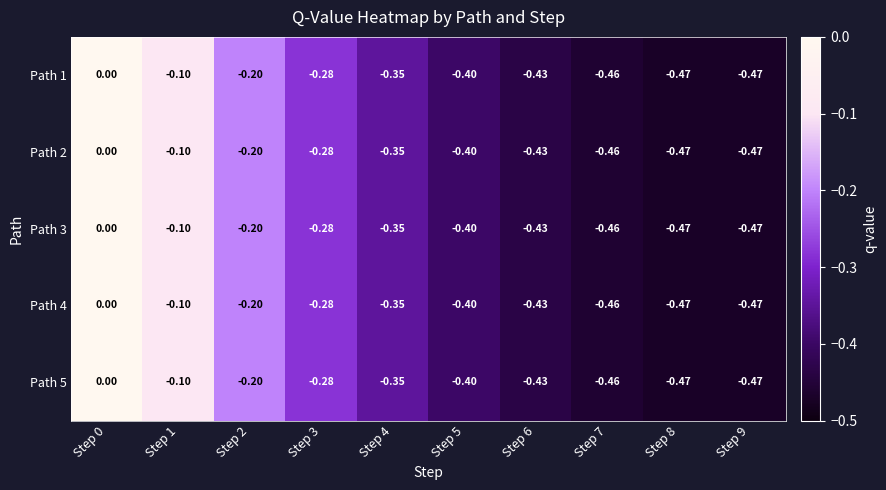

Is the value of Path 3 at Step 4 greater than the value of Path 1 at Step 7?

Yes